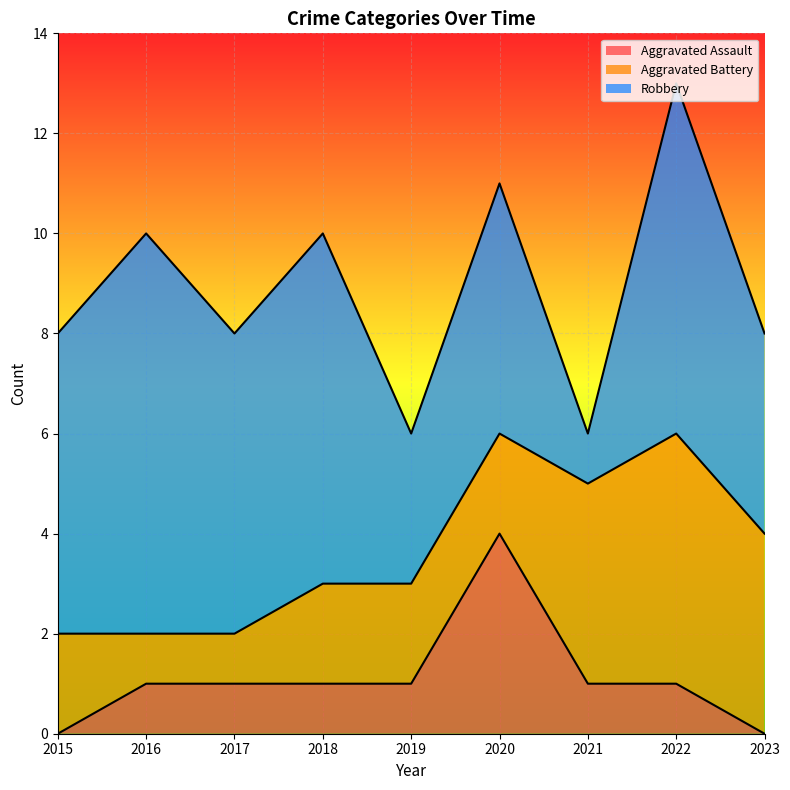

Rank the categories by Aggravated Assault value from lowest to highest.

2015, 2023, 2016, 2017, 2018, 2019, 2021, 2022, 2020